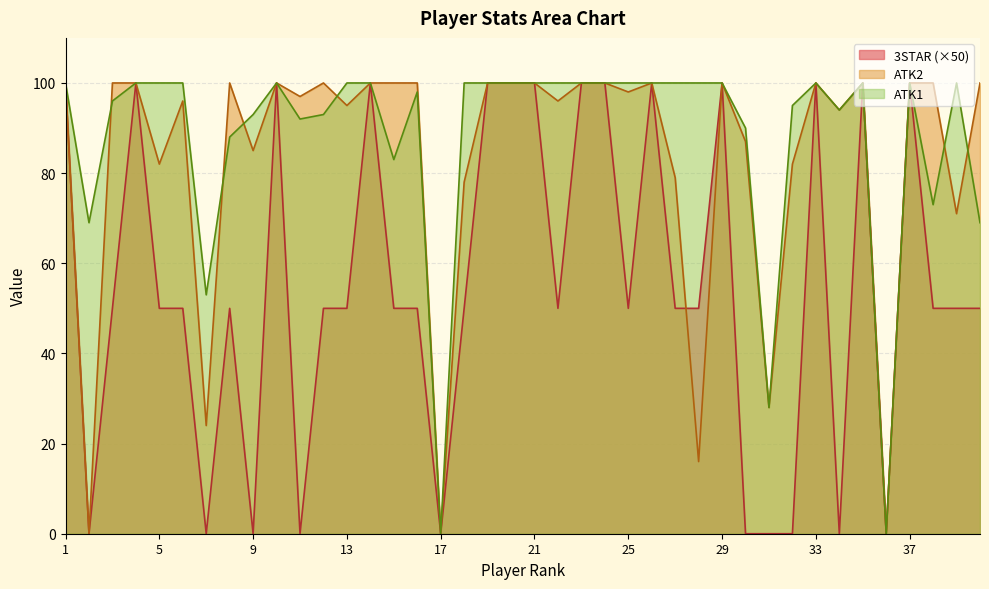

The value of ATK2 at 13 is 19. True or false?

False